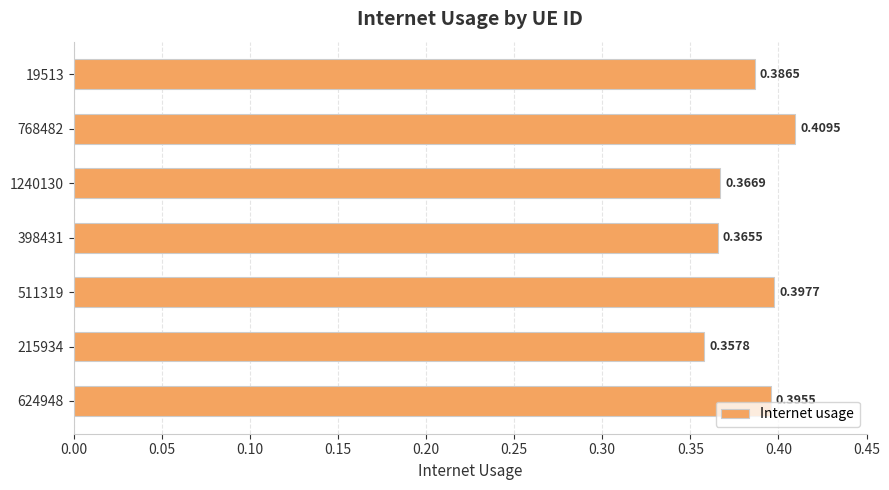

List the labels in order of value, largest first.

768482, 511319, 624948, 19513, 1240130, 398431, 215934